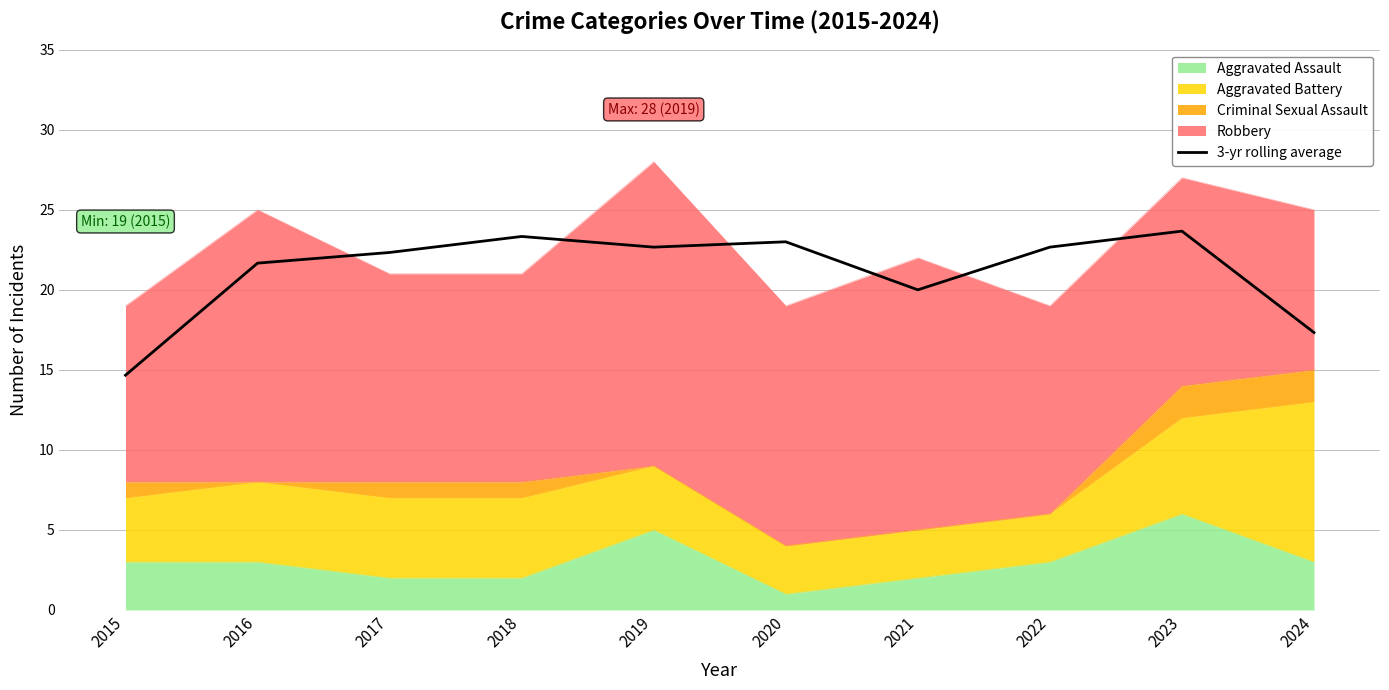

The chart shows a value of 32.3 at 2023. True or false?

False